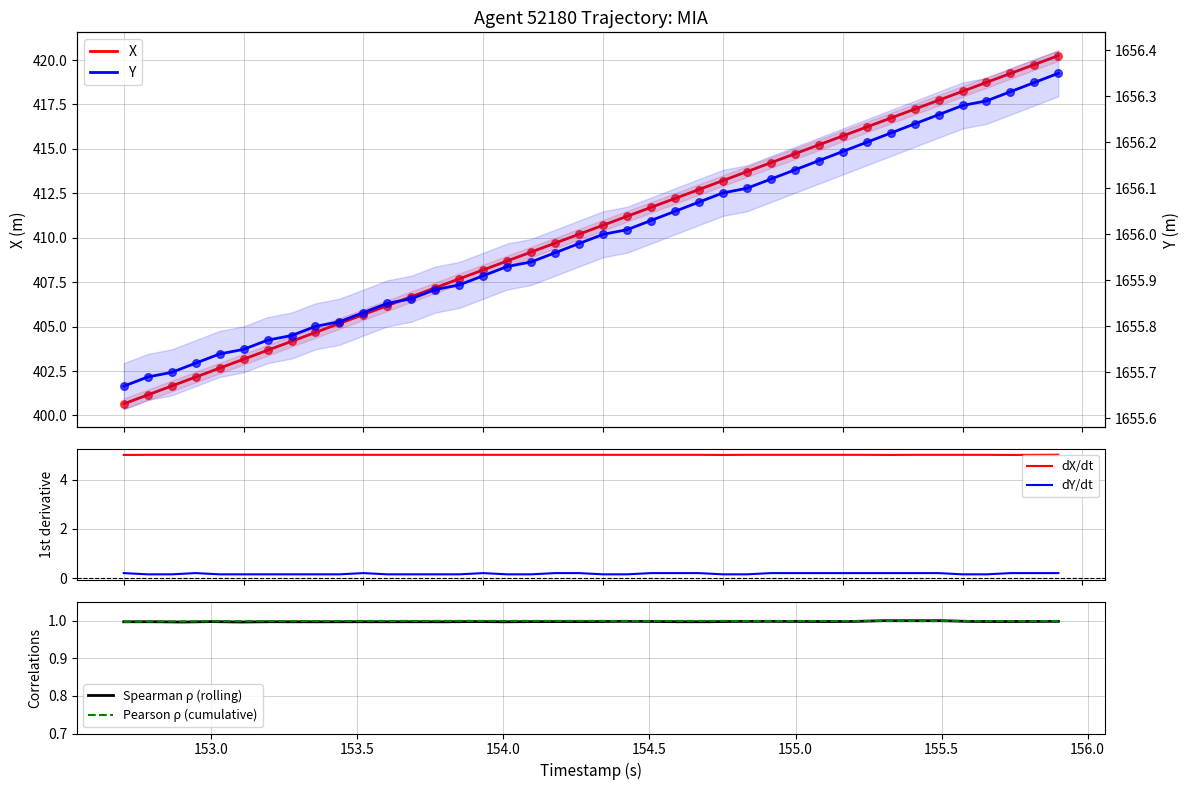

At how many categories does at least one series exceed 1024?

40